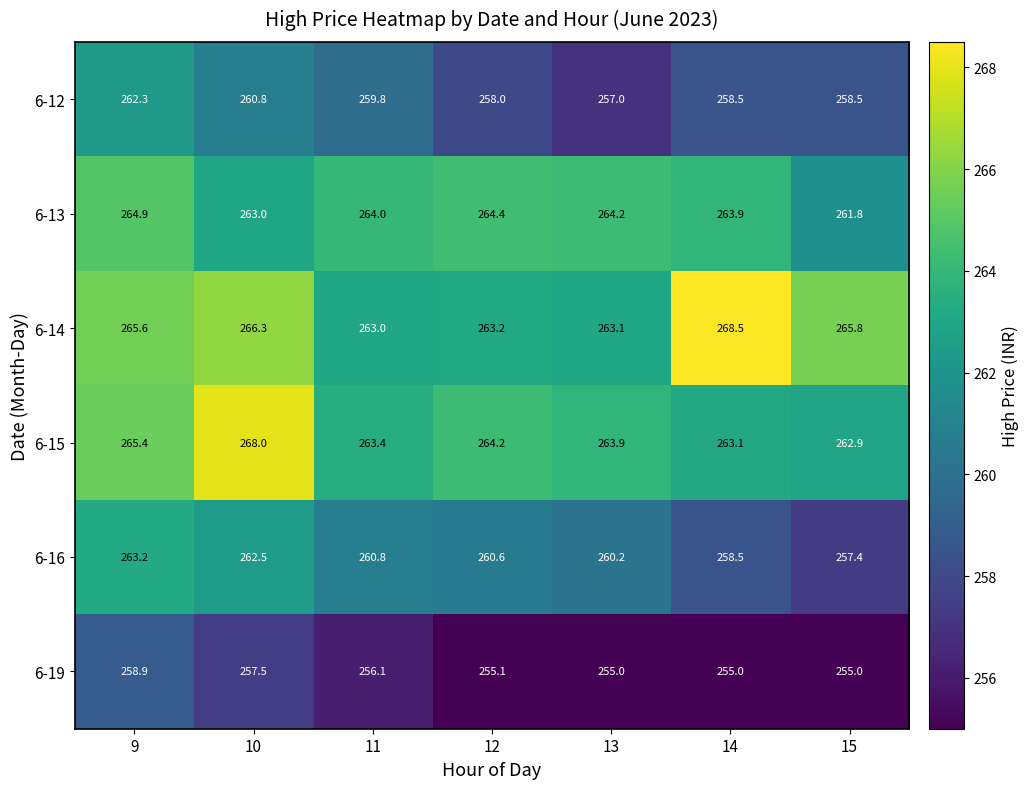

What is the total value across all series at 9?

1580.3